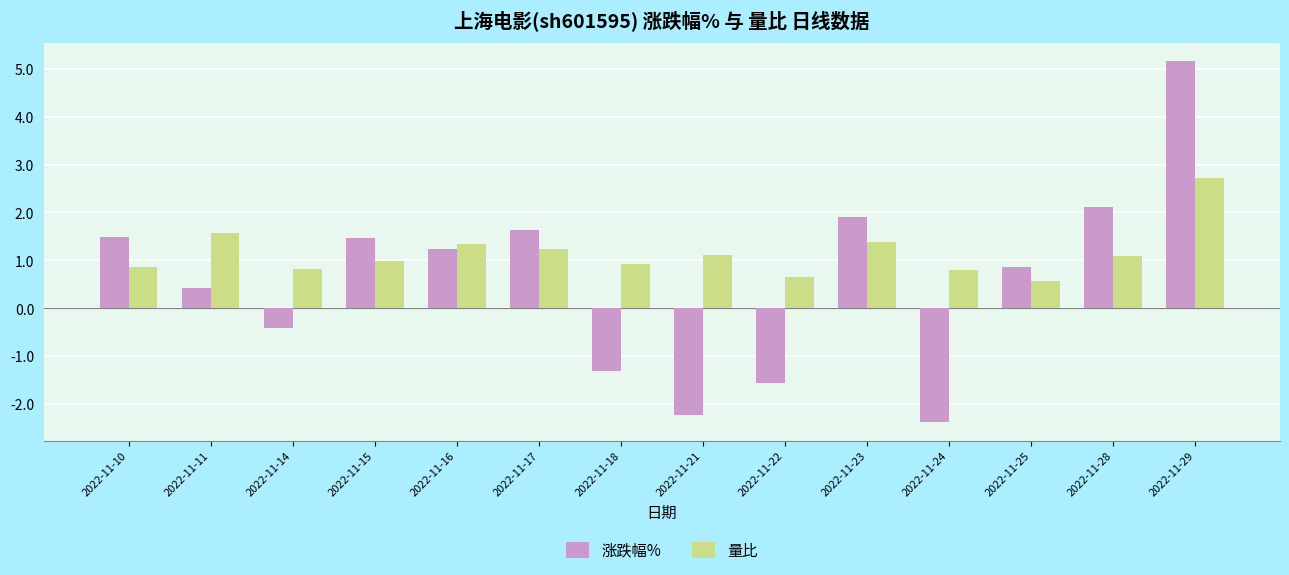

List the series in order of their overall mean, highest first.

量比, 涨跌幅%